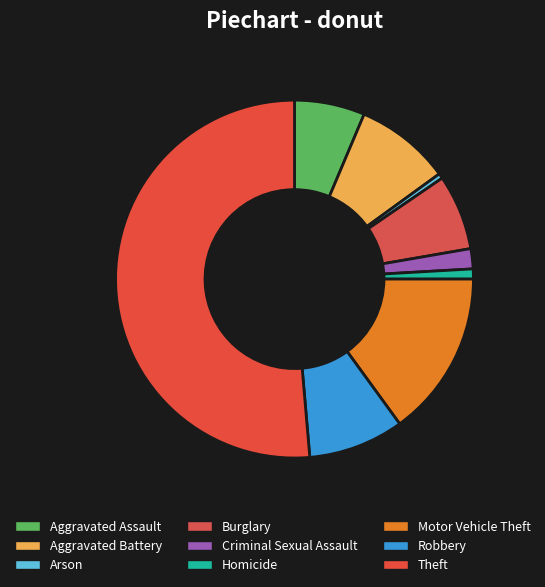

How many segments does this pie chart have?

9